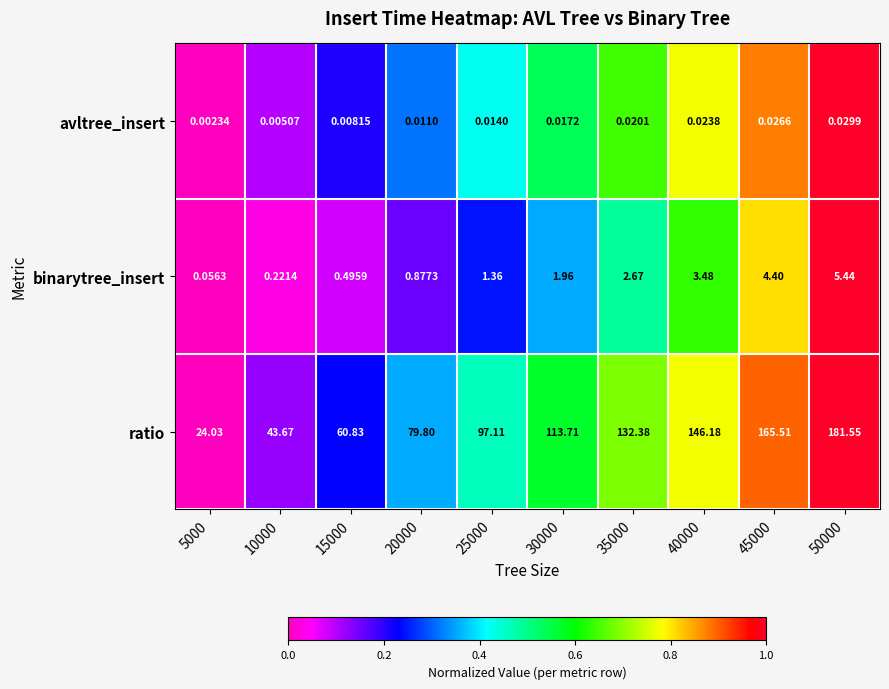

At 40000, list the series in order from smallest to largest.

avltree_insert, binarytree_insert, ratio